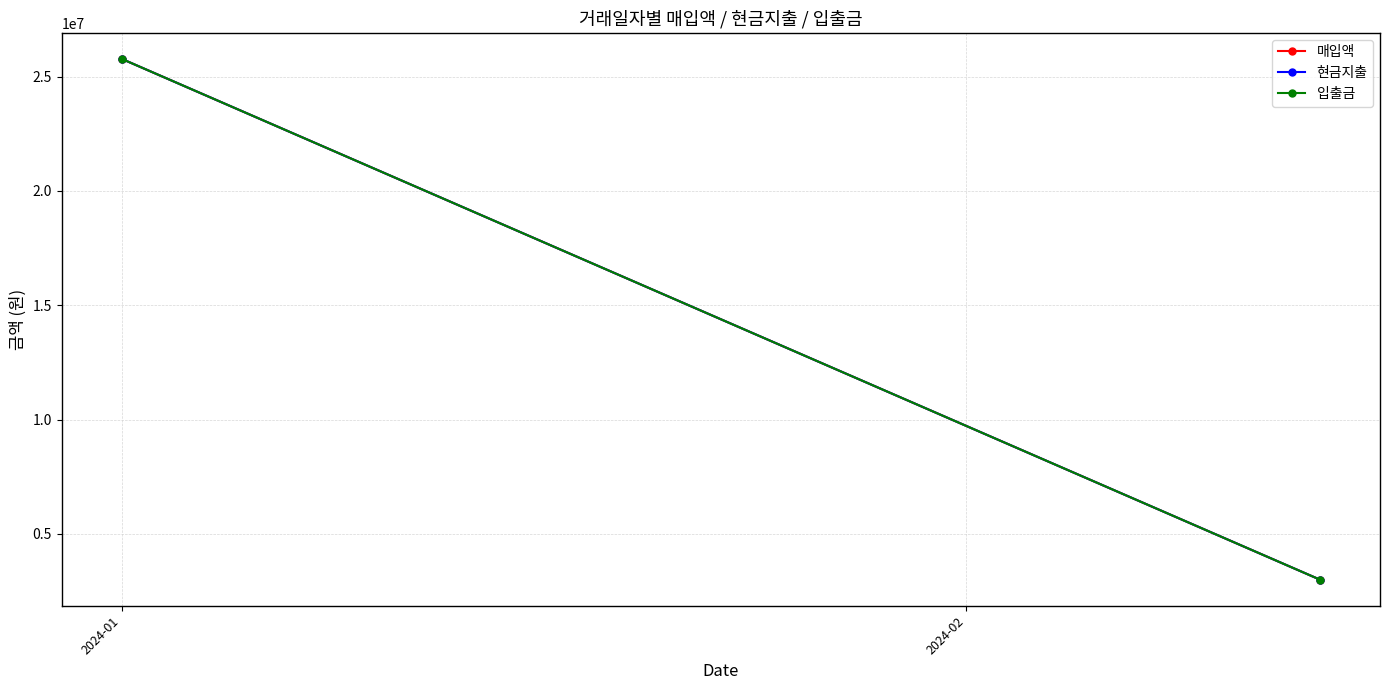

The value of 입출금 at 2024-02 is 2999992. True or false?

True